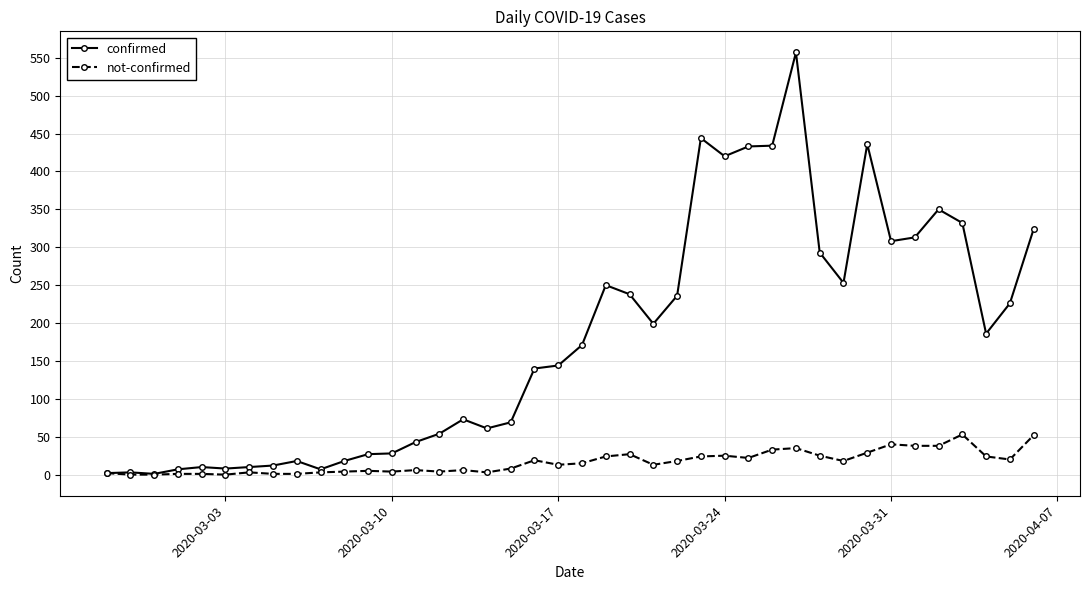

List the series in order of their peak value, highest first.

confirmed, not-confirmed